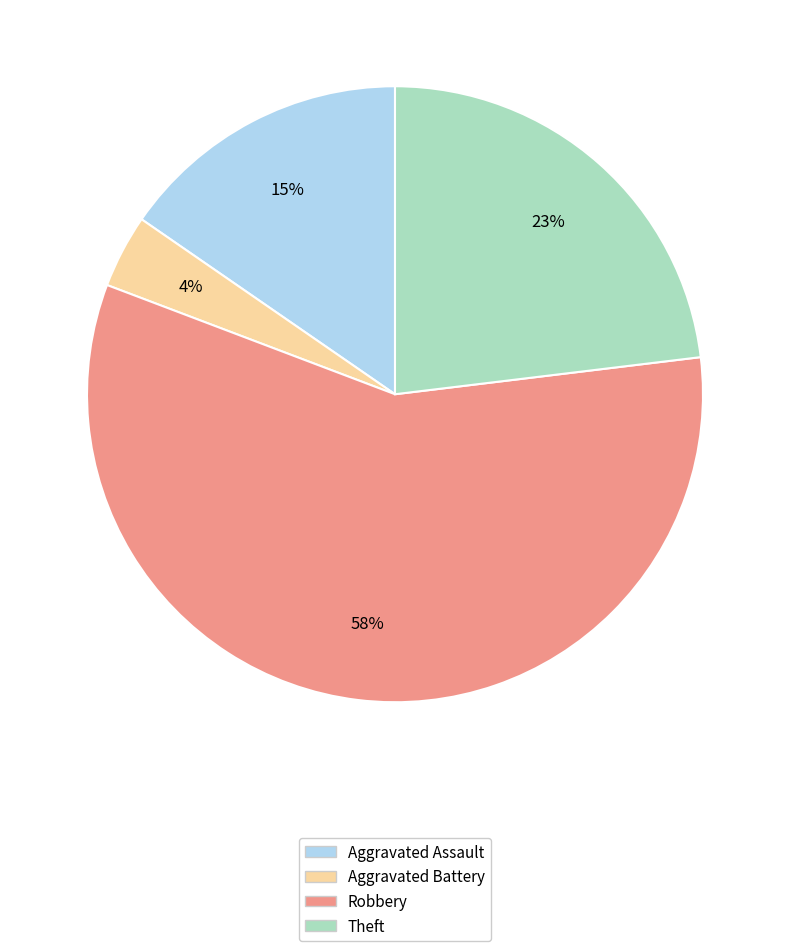

To the nearest percent, what is the difference between the largest and smallest slice percentages?

54%